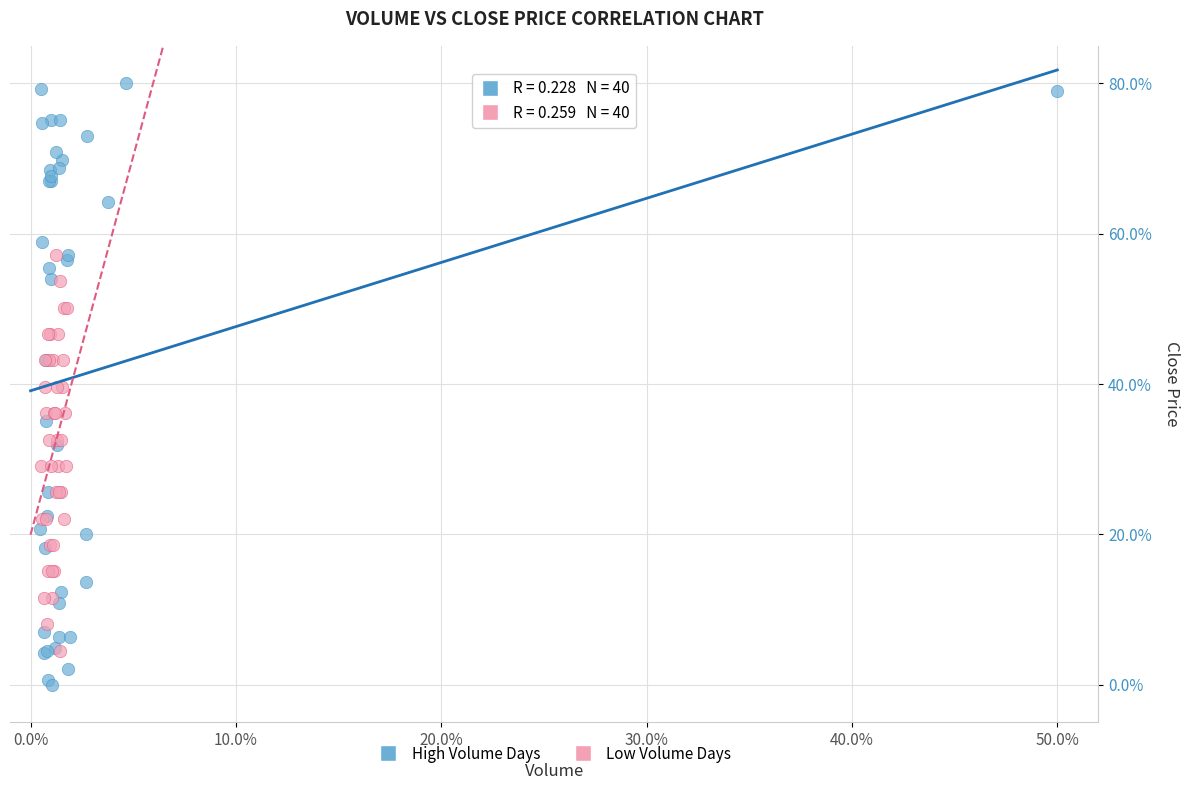

Which series reaches the minimum Y coordinate?

High Volume Days